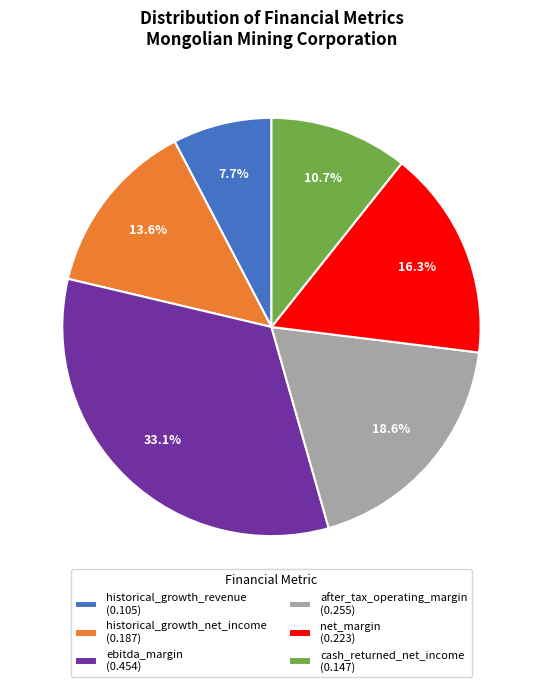

To the nearest percent, what is the difference between the largest and smallest slice percentages?

25%